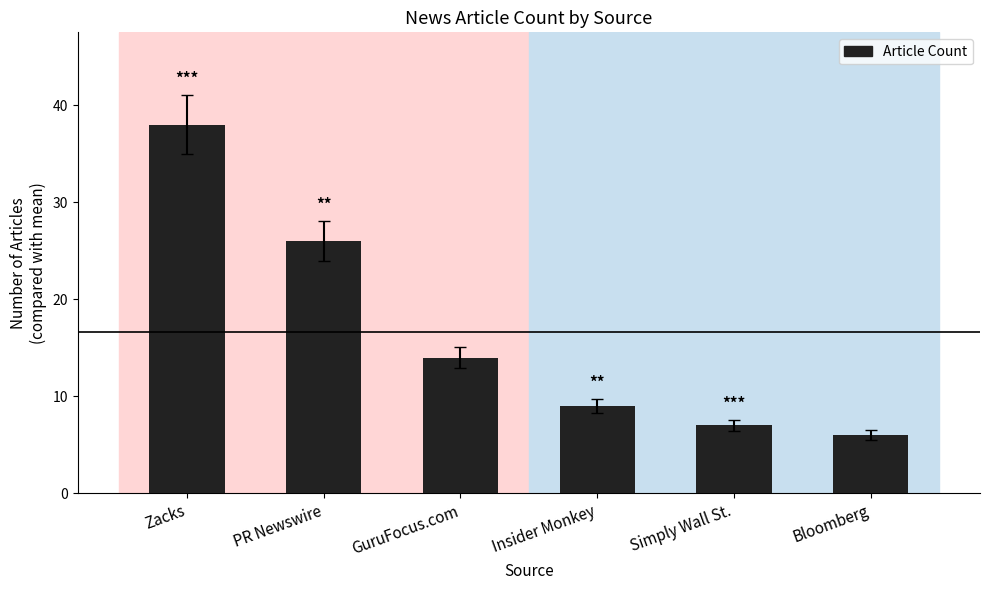

What is the greatest value displayed?

38